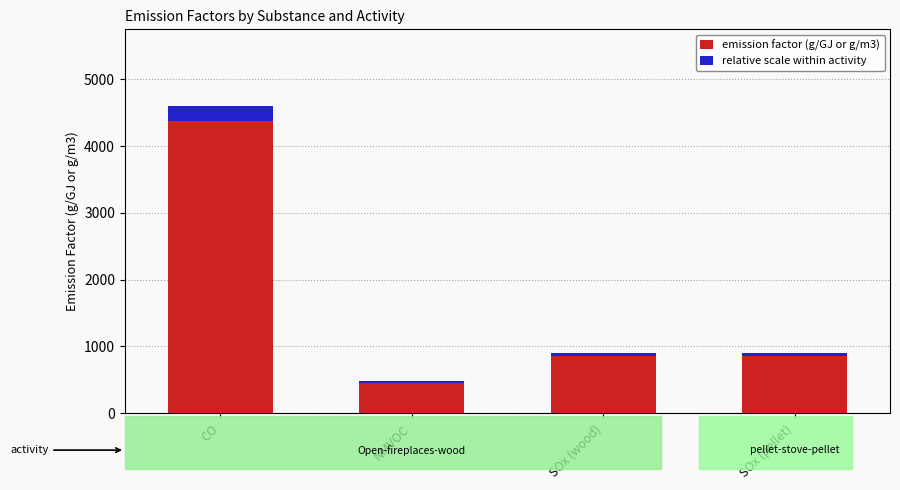

What is the minimum value shown in the chart?

24.2